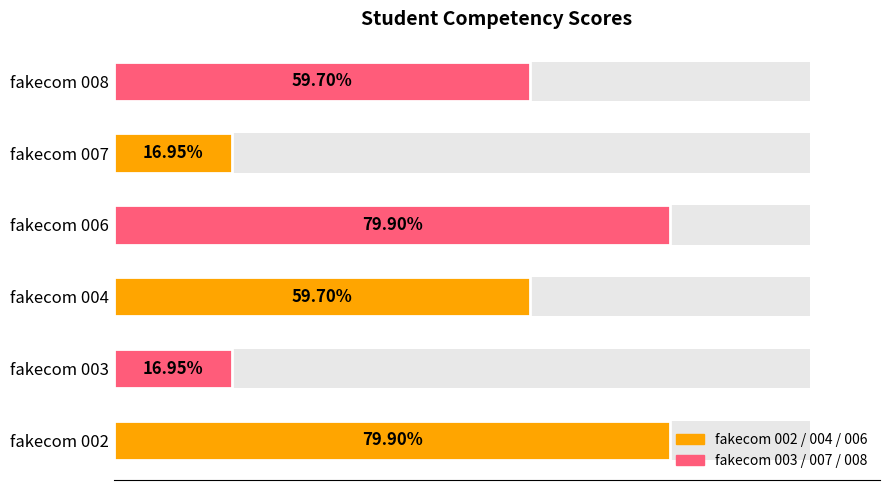

What position from the right is 0.8?

2